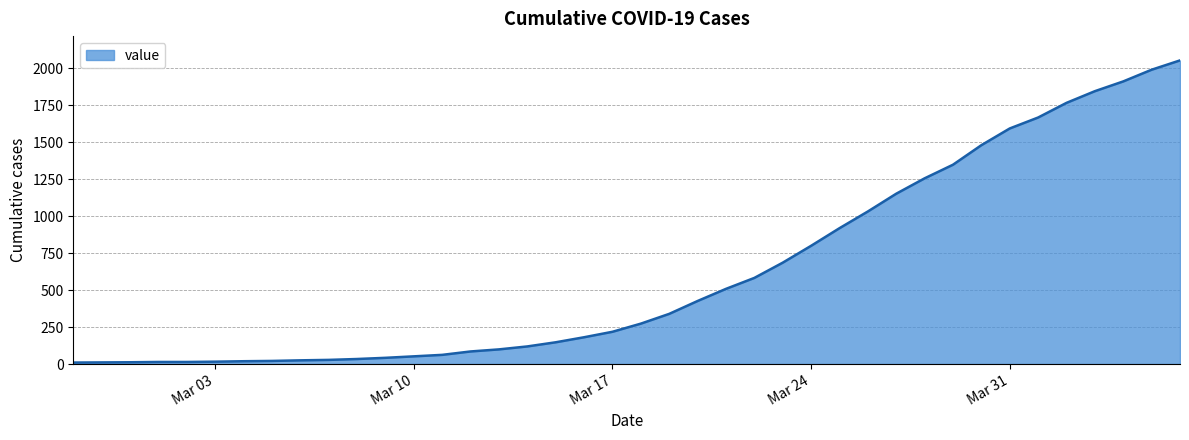

What is the maximum value shown in the chart?

2052